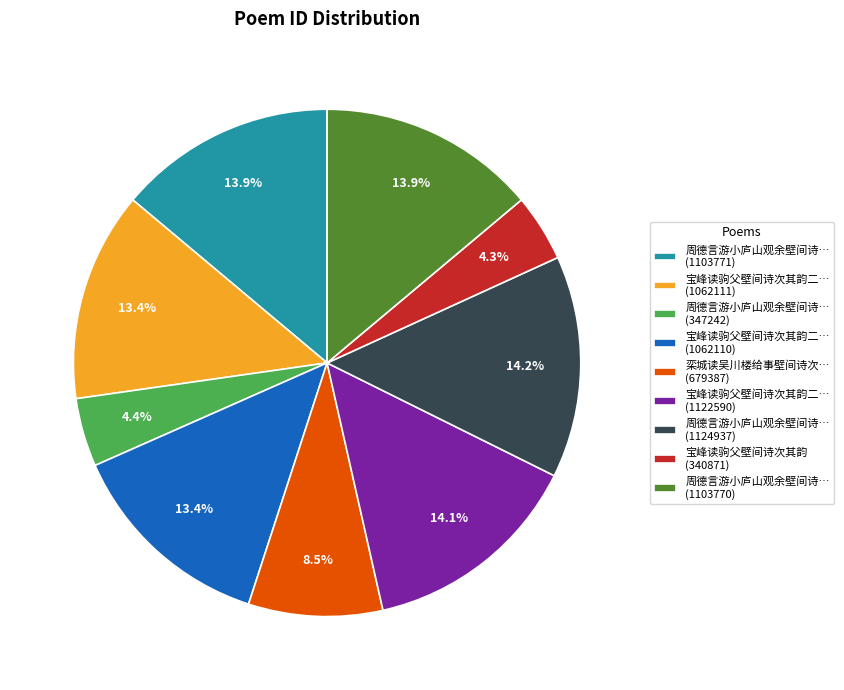

What percentage do 宝峰读驹父壁间诗次其韵二… (1062111) and 栾城读吴川楼给事壁间诗次… (679387) together represent?

21.9%